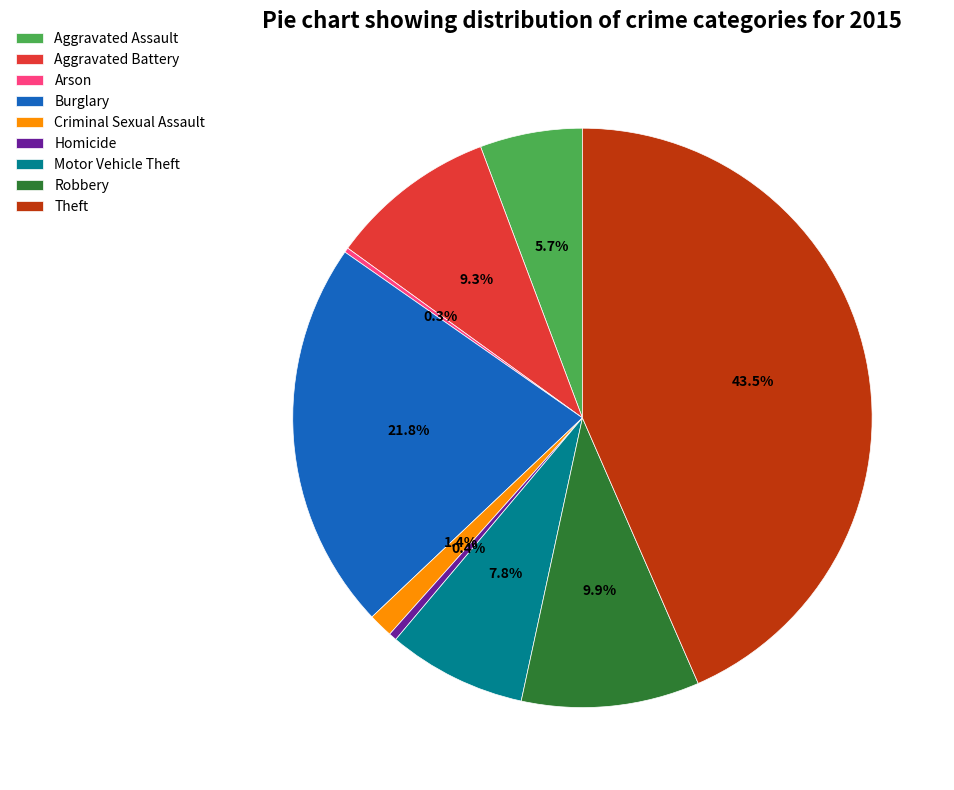

To the nearest percent, what portion does Robbery represent?

10%